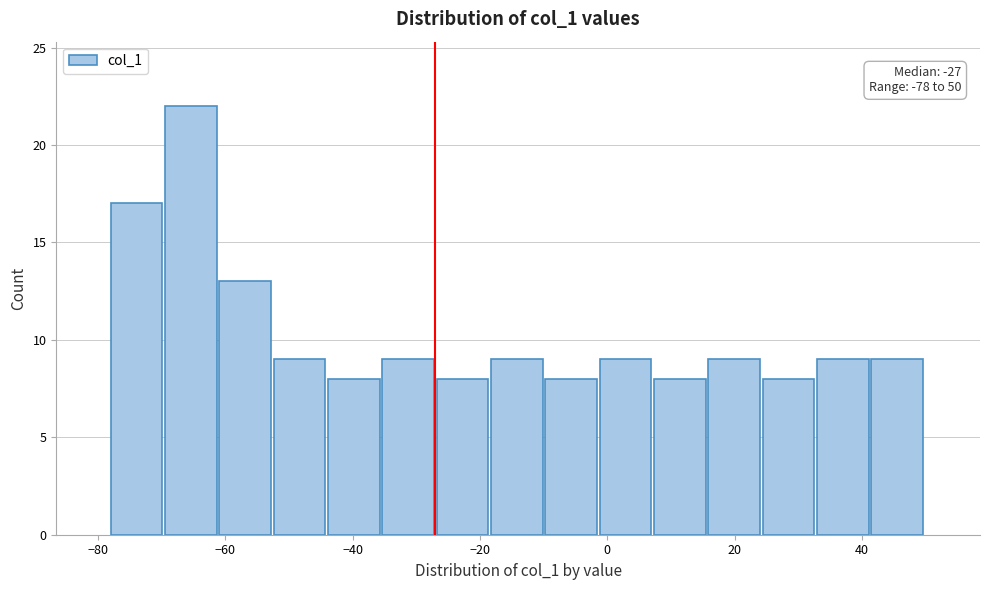

Which range on the x-axis has the tallest bar?

-70 to -60